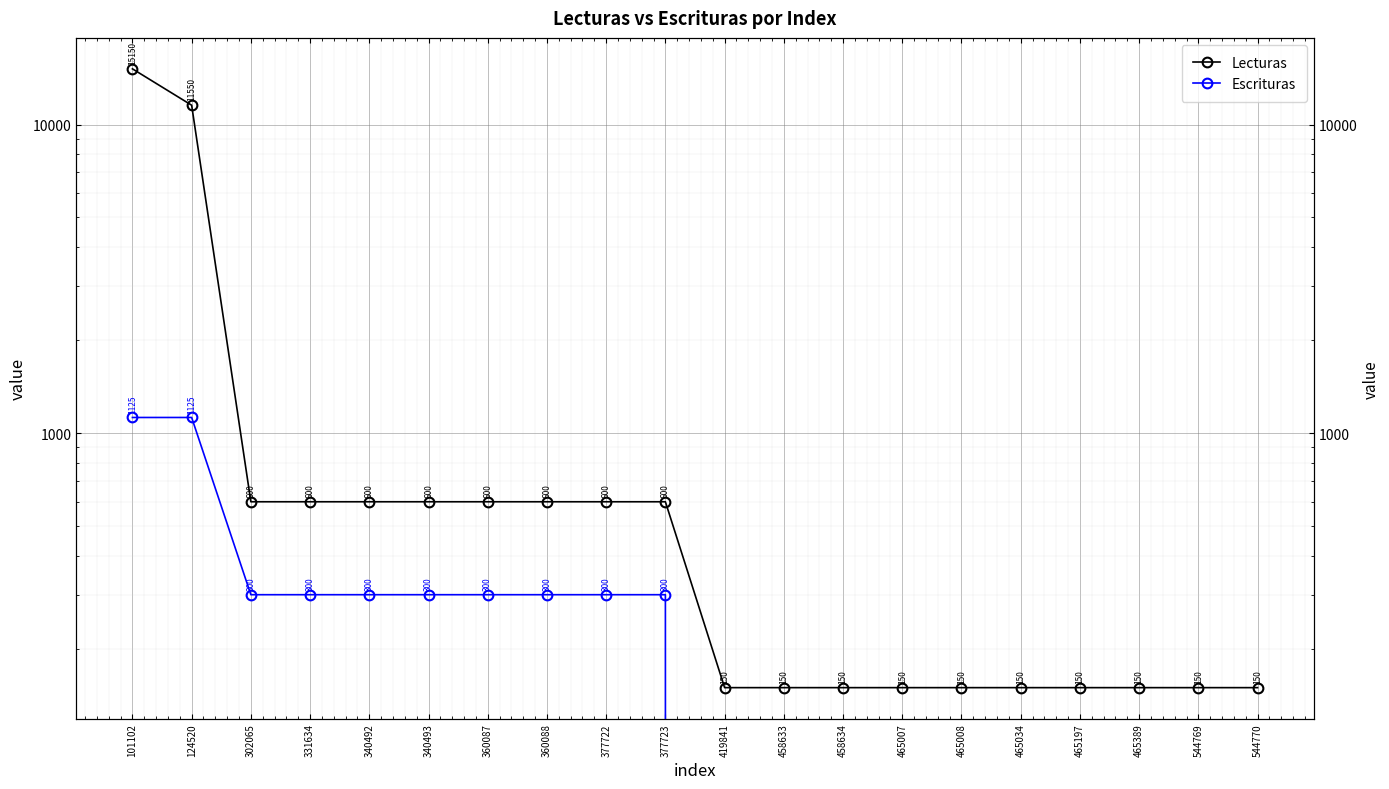

True or false: Escrituras has more than 2 interior local peaks.

False